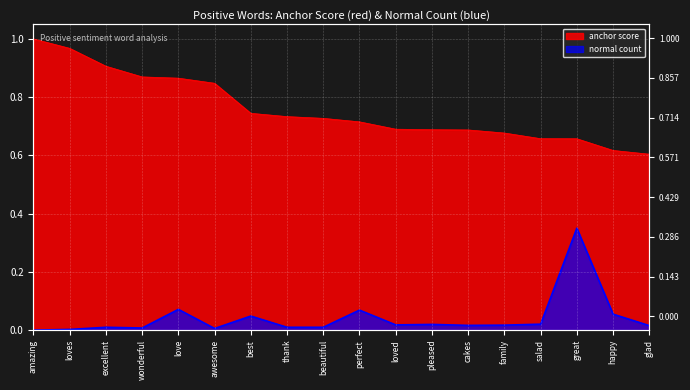

How many lines are shown in the chart?

2